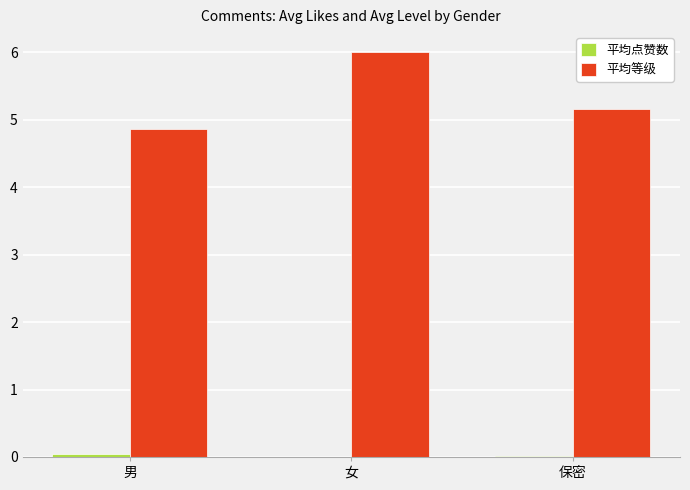

What is the total value across all series at 女?

6.0